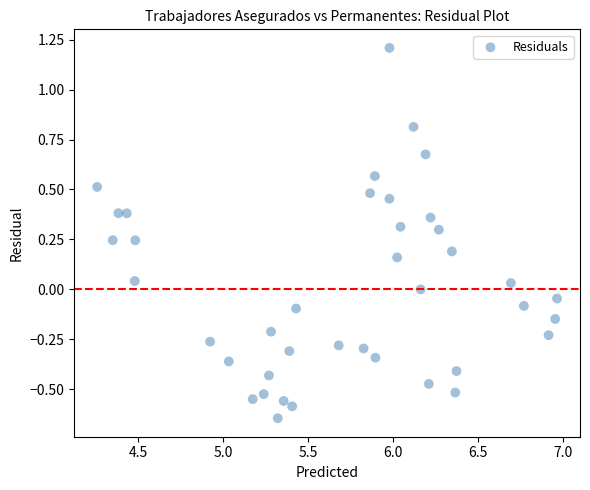

What is the range of X values (max minus min)?

2.7